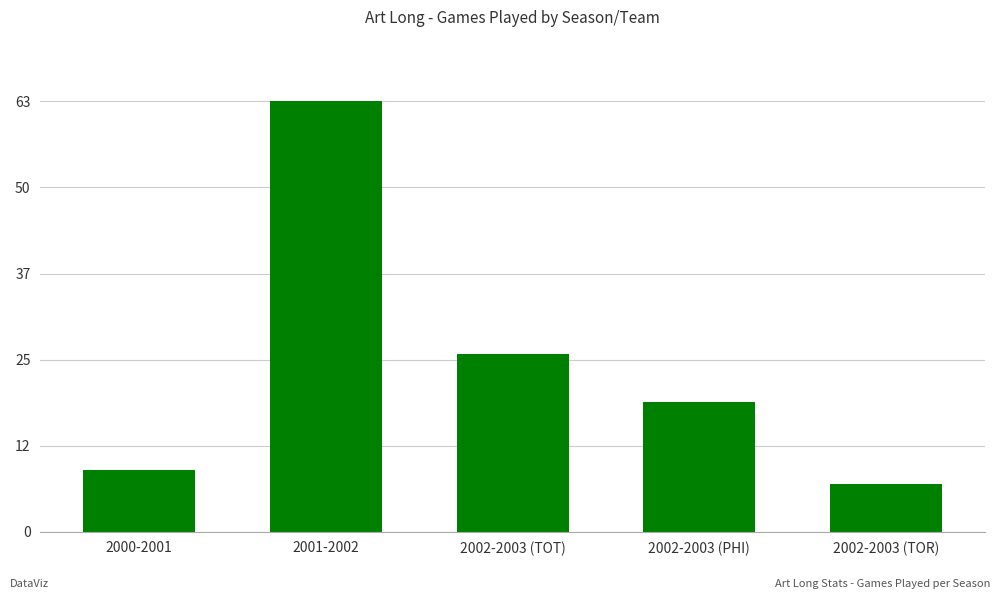

What is the minimum value shown in the chart?

7